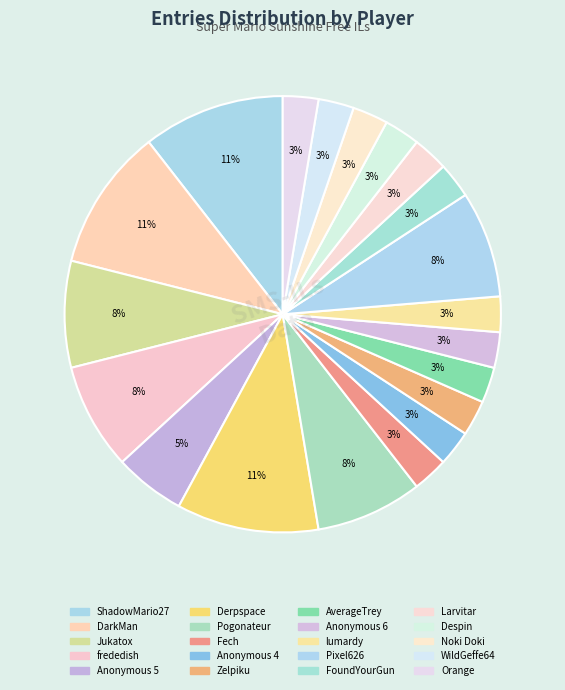

Count the number of slices in the pie.

20